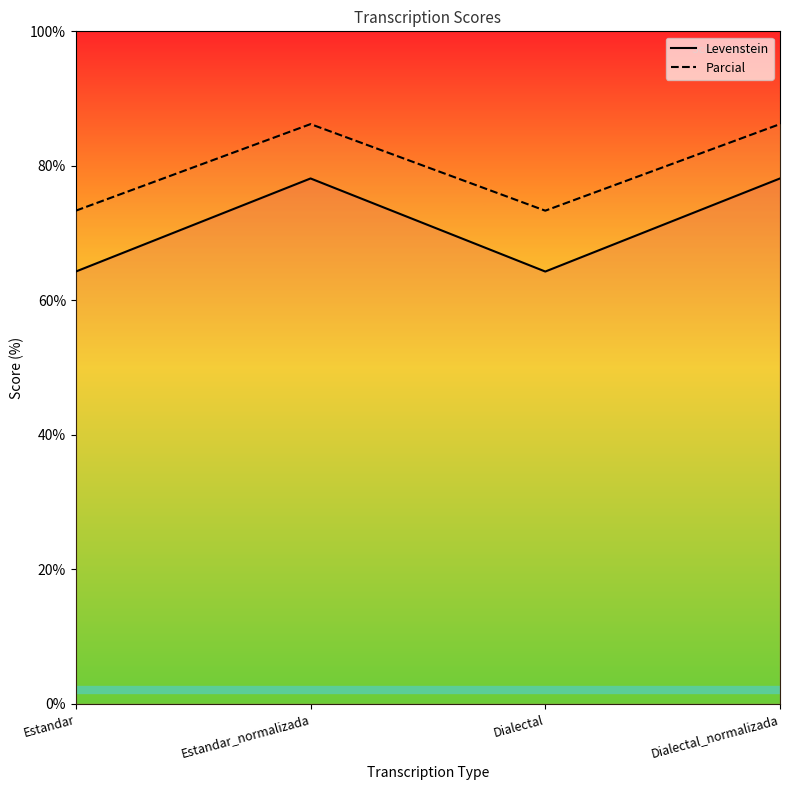

What is the sum of the Levenstein values at Dialectal and Dialectal_normalizada?

142.4